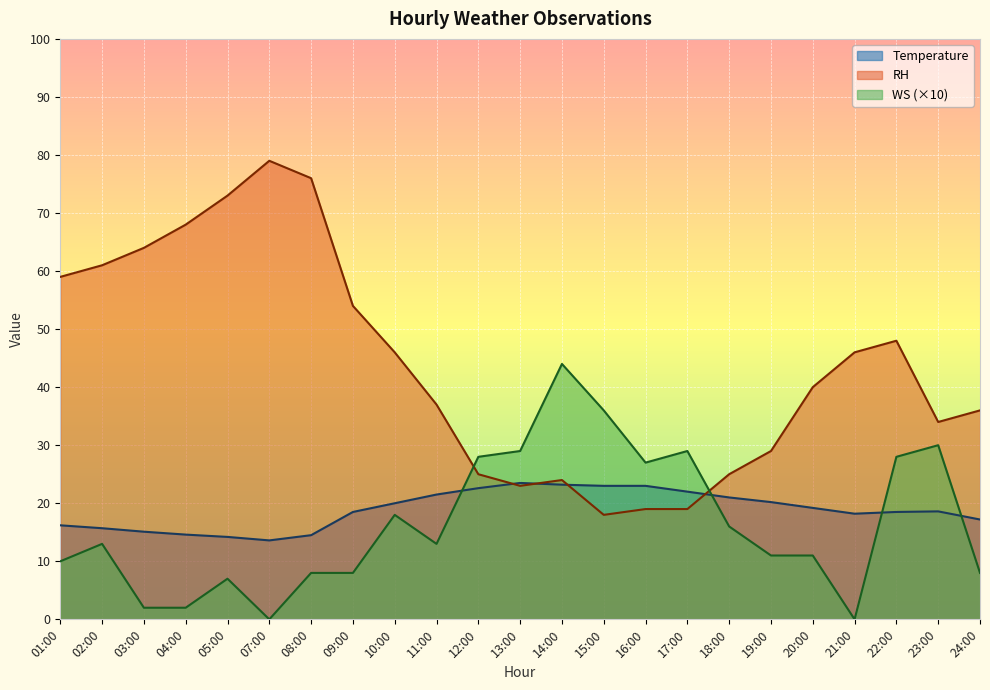

At which label does WS first exceed 13?

10:00